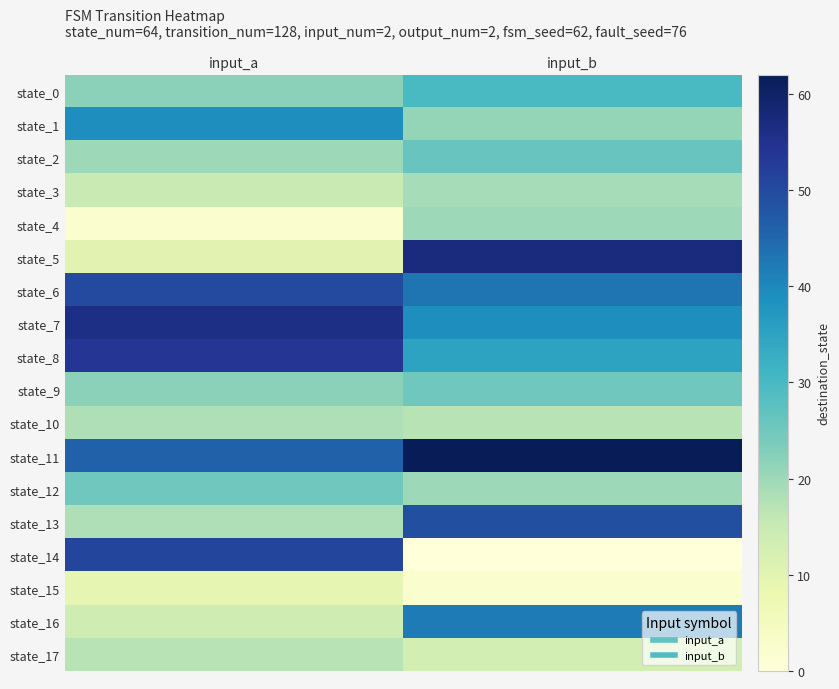

Reading left to right, list all the values displayed in this chart.

state_0: input_a=22	input_b=30
state_1: input_a=39	input_b=21
state_2: input_a=20	input_b=26
state_3: input_a=15	input_b=19
state_4: input_a=2	input_b=20
state_5: input_a=10	input_b=57
state_6: input_a=50	input_b=43
state_7: input_a=56	input_b=39
state_8: input_a=54	input_b=35
state_9: input_a=22	input_b=25
state_10: input_a=18	input_b=17
state_11: input_a=46	input_b=62
state_12: input_a=25	input_b=20
state_13: input_a=18	input_b=49
state_14: input_a=51	input_b=0
state_15: input_a=9	input_b=2
state_16: input_a=14	input_b=42
state_17: input_a=17	input_b=13